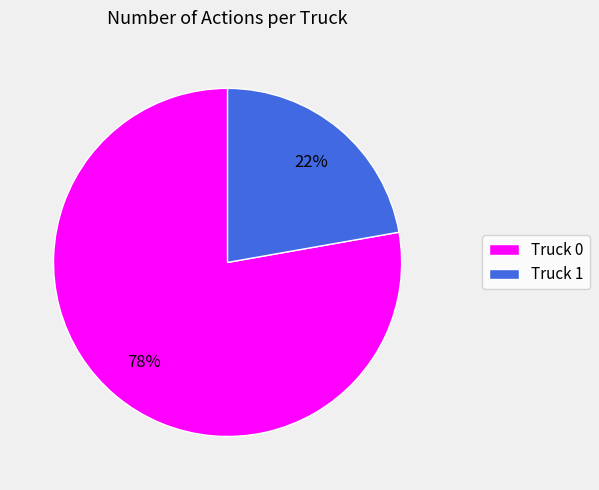

Combined, do Truck 1 and Truck 0 account for over 50%?

Yes